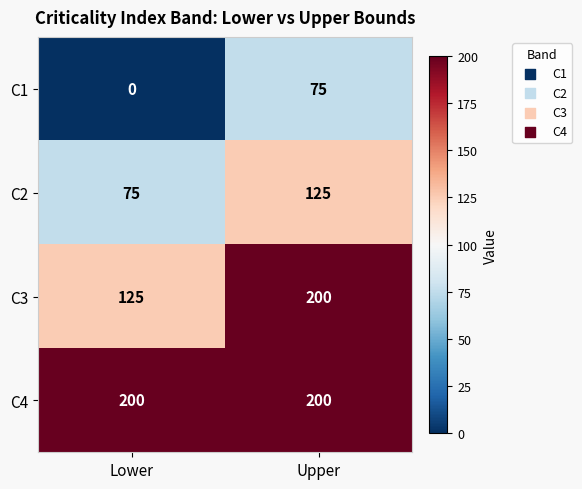

How many data points does each series have?

2